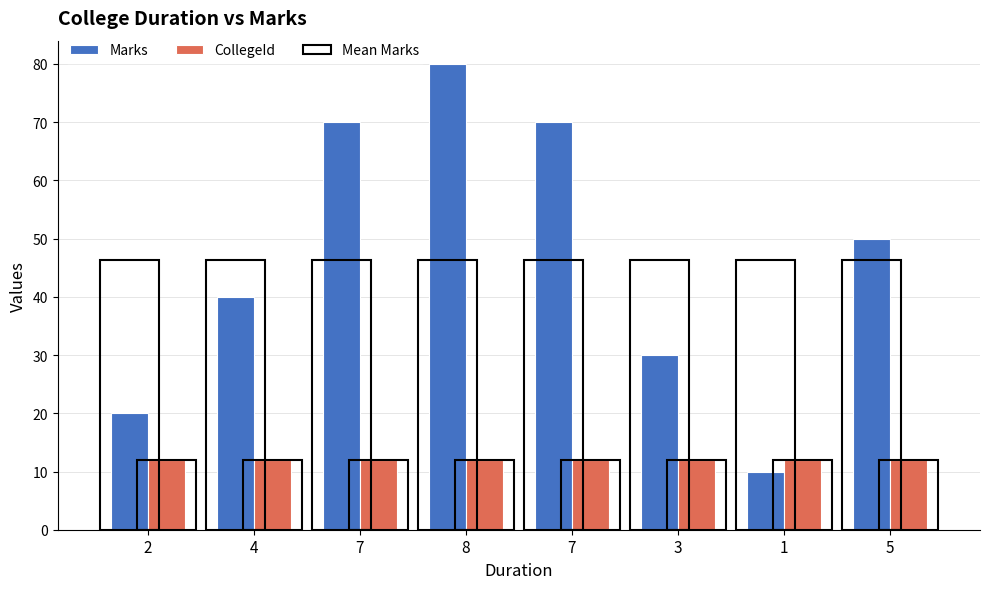

How many series are shown in this chart?

3